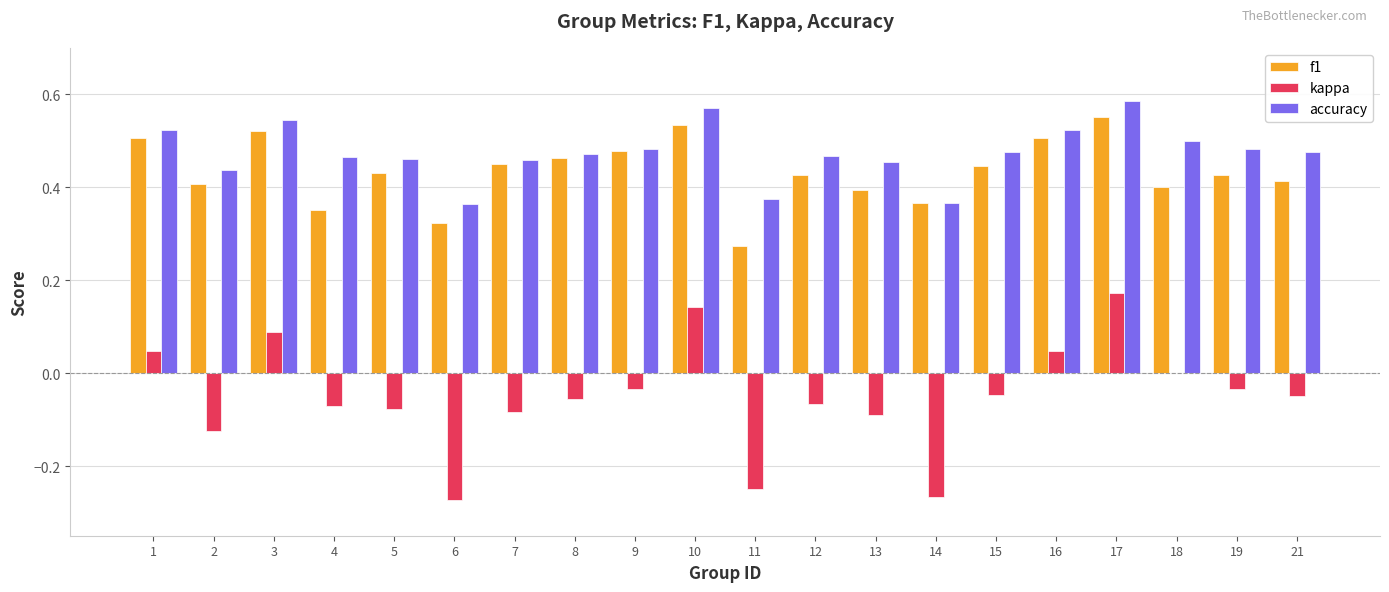

Is it true that accuracy equals 0.2 at 16?

False